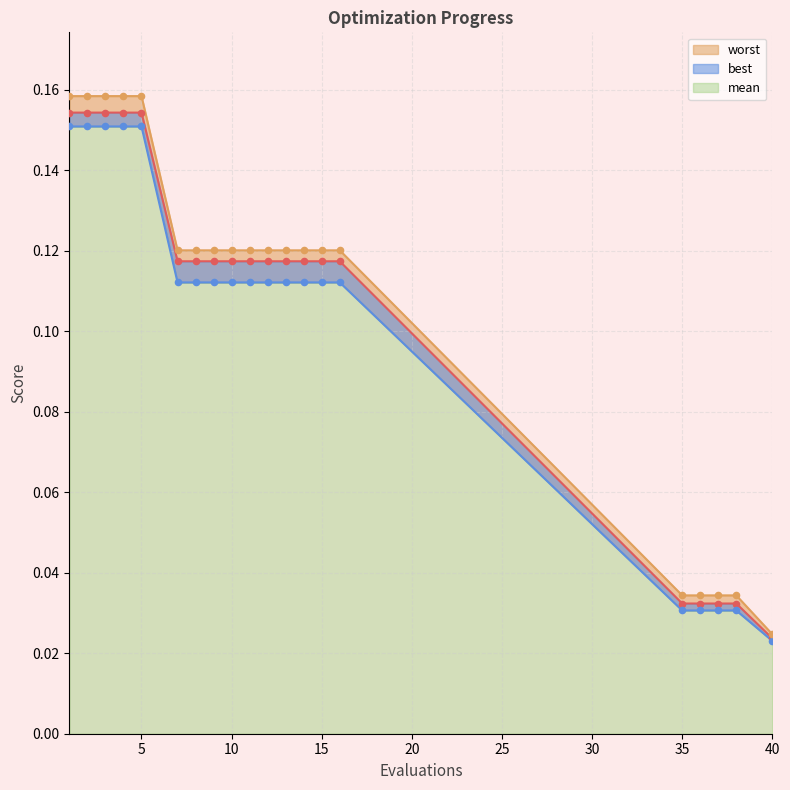

What are all the series names shown in the legend?

mean, best, worst